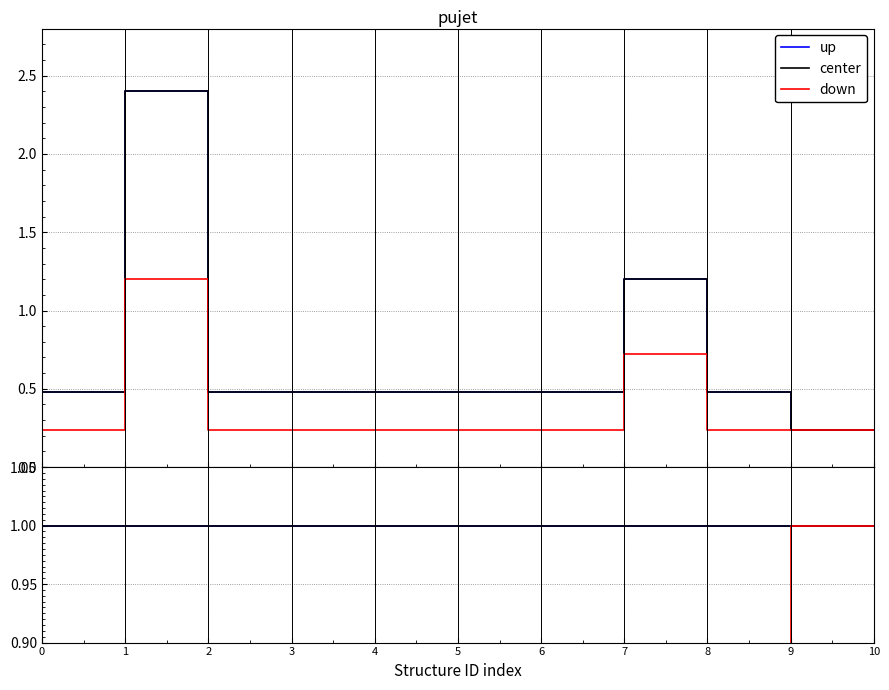

Does the chart display data point markers on the line(s)?

No